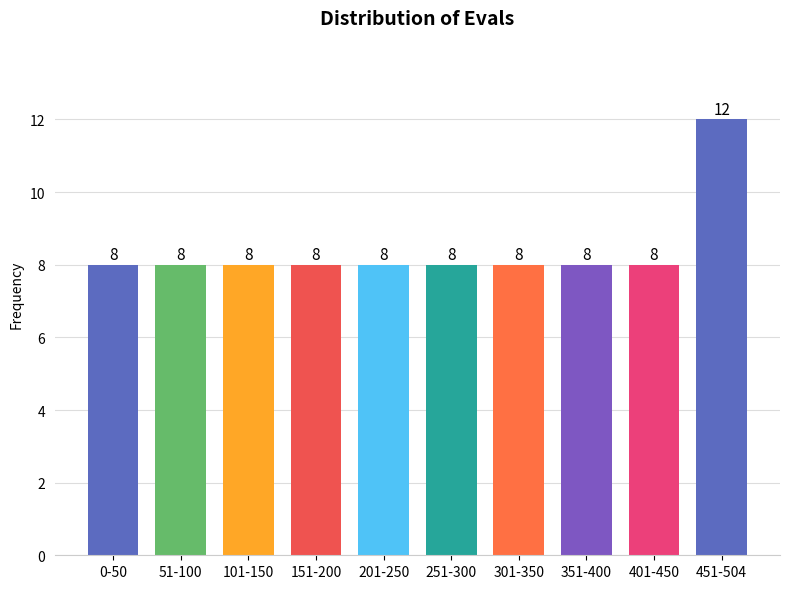

Reading left to right, list all the values displayed in this chart.

0-50=8	51-100=8	101-150=8	151-200=8	201-250=8	251-300=8	301-350=8	351-400=8	401-450=8	451-504=12